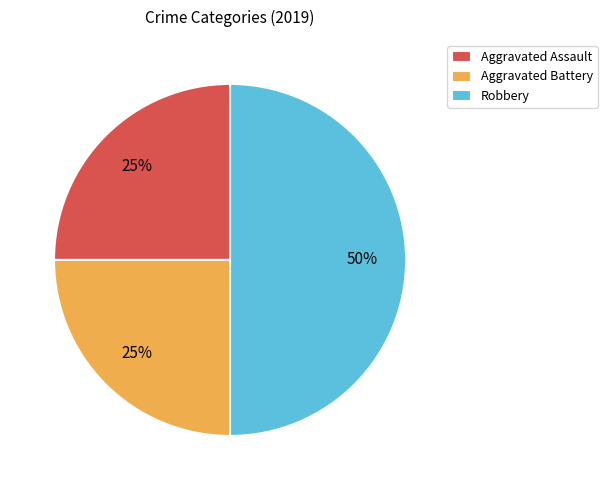

How many slices are in this pie chart?

3